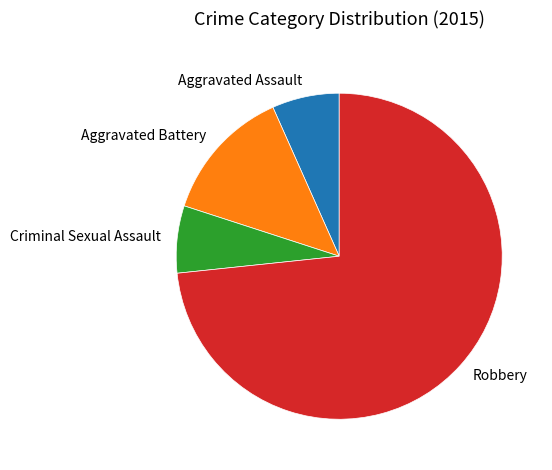

Is the sum of Criminal Sexual Assault and Aggravated Assault greater than half?

No